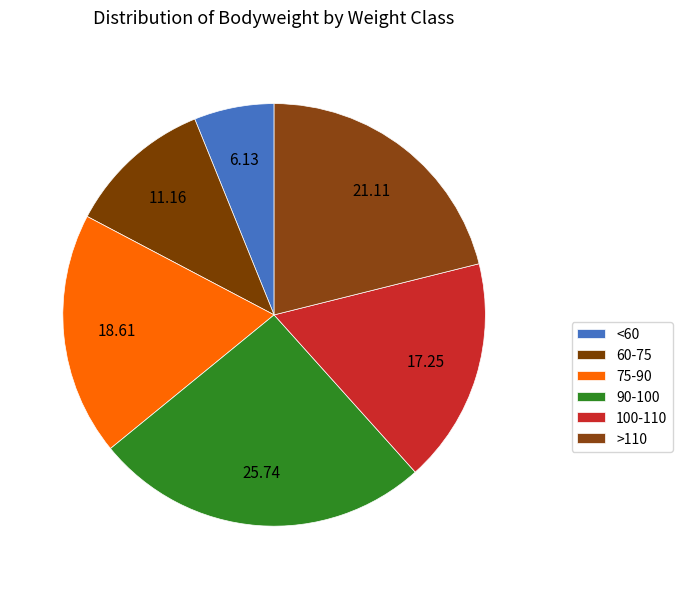

Is there a majority slice in this chart?

No